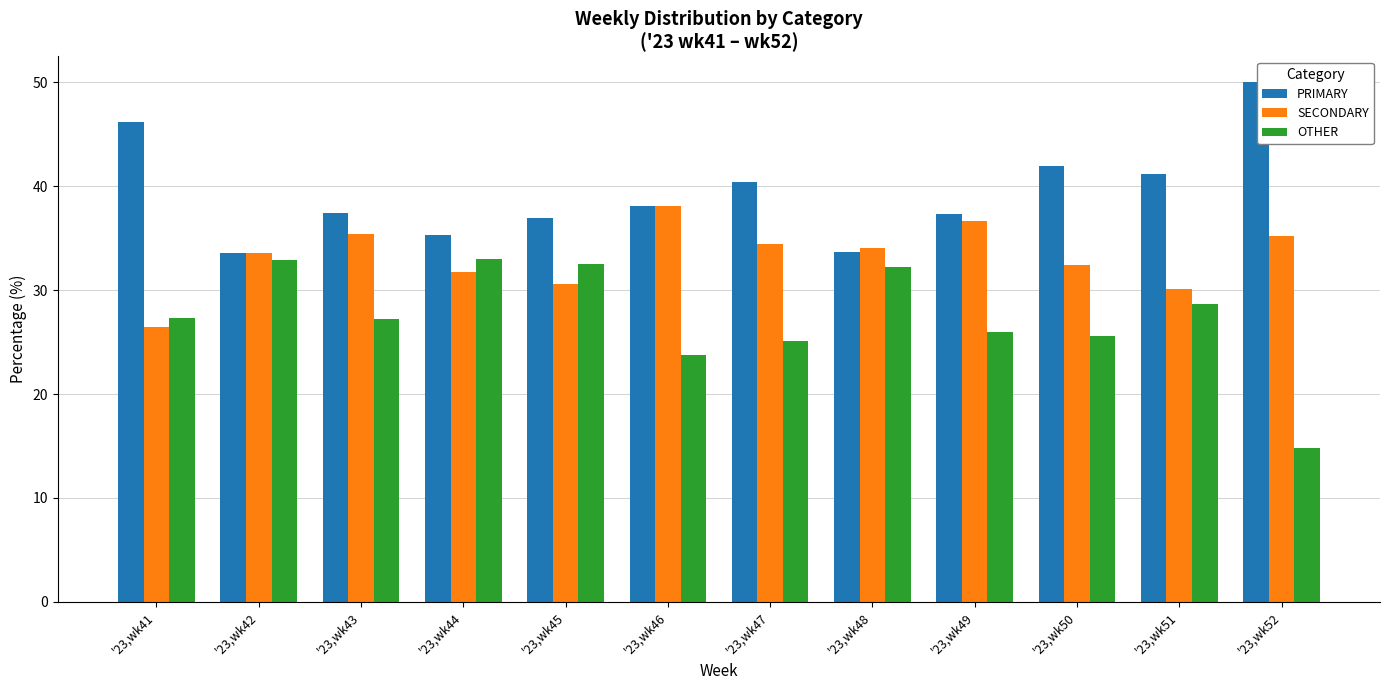

What value does the OTHER series have at '23,wk46?

23.7